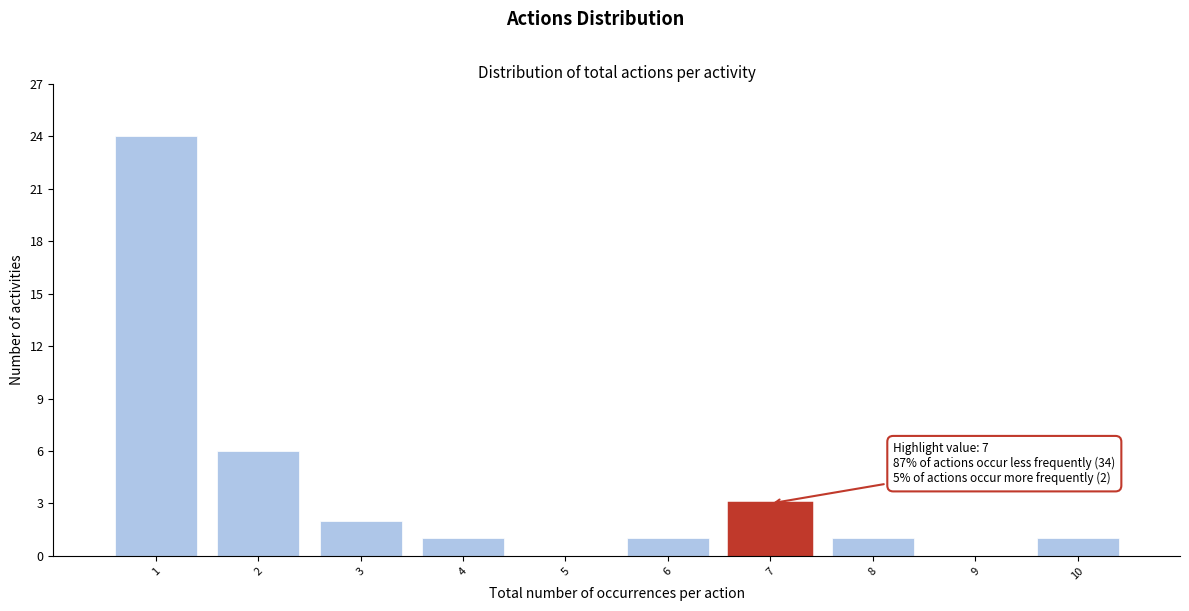

Which range on the x-axis has the tallest bar?

0.5 to 1.5